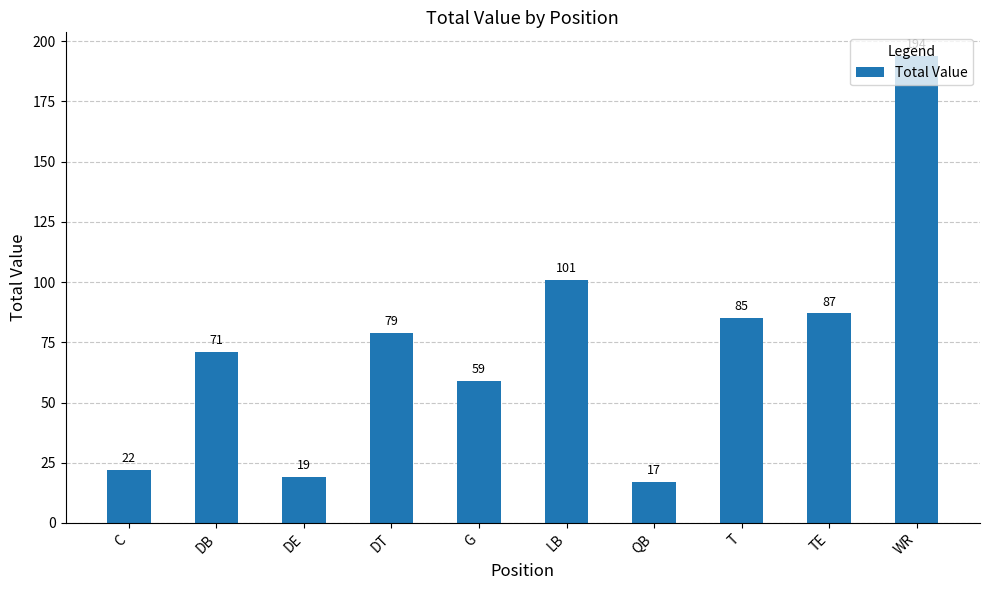

Which category has the lowest value across all series?

QB